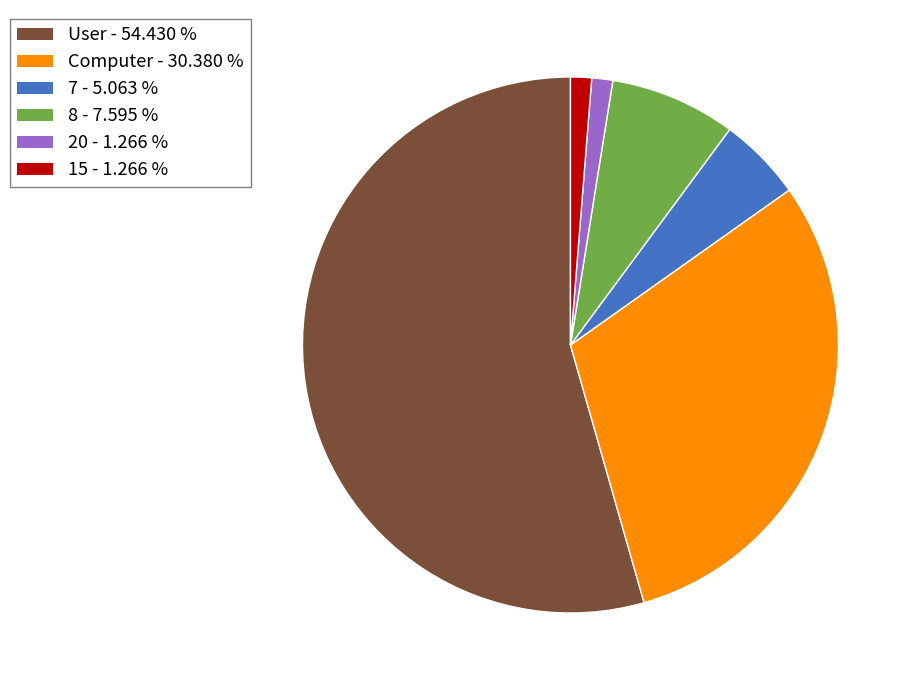

Does any single category account for the majority?

Yes